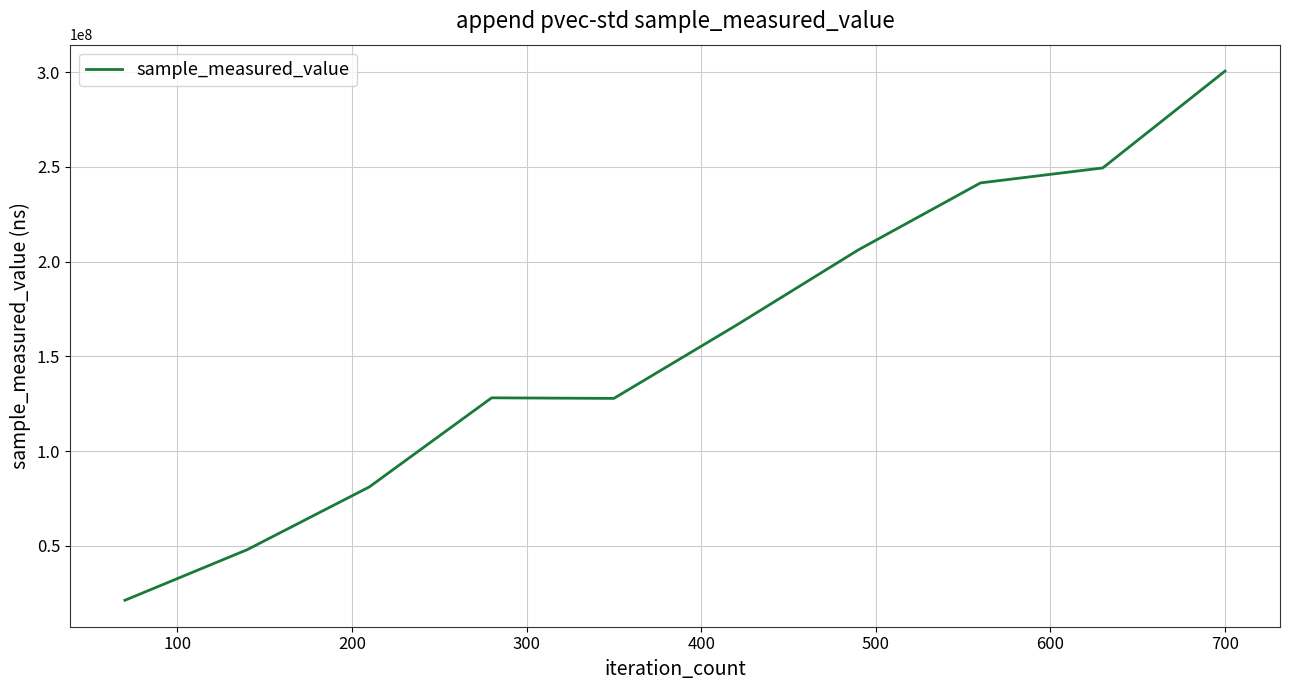

What is the minimum value shown in the chart?

21337581